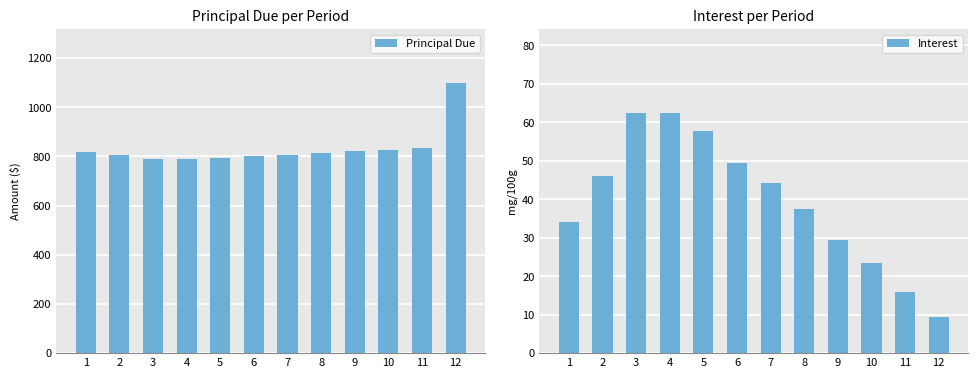

True or false: Interest has a value of 57.8 at 5.

True